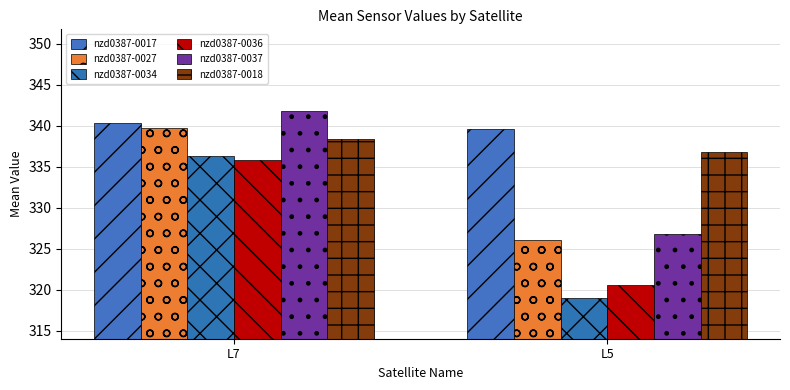

What is the sum of the nzd0387-0018 values at L7 and L5?

675.1